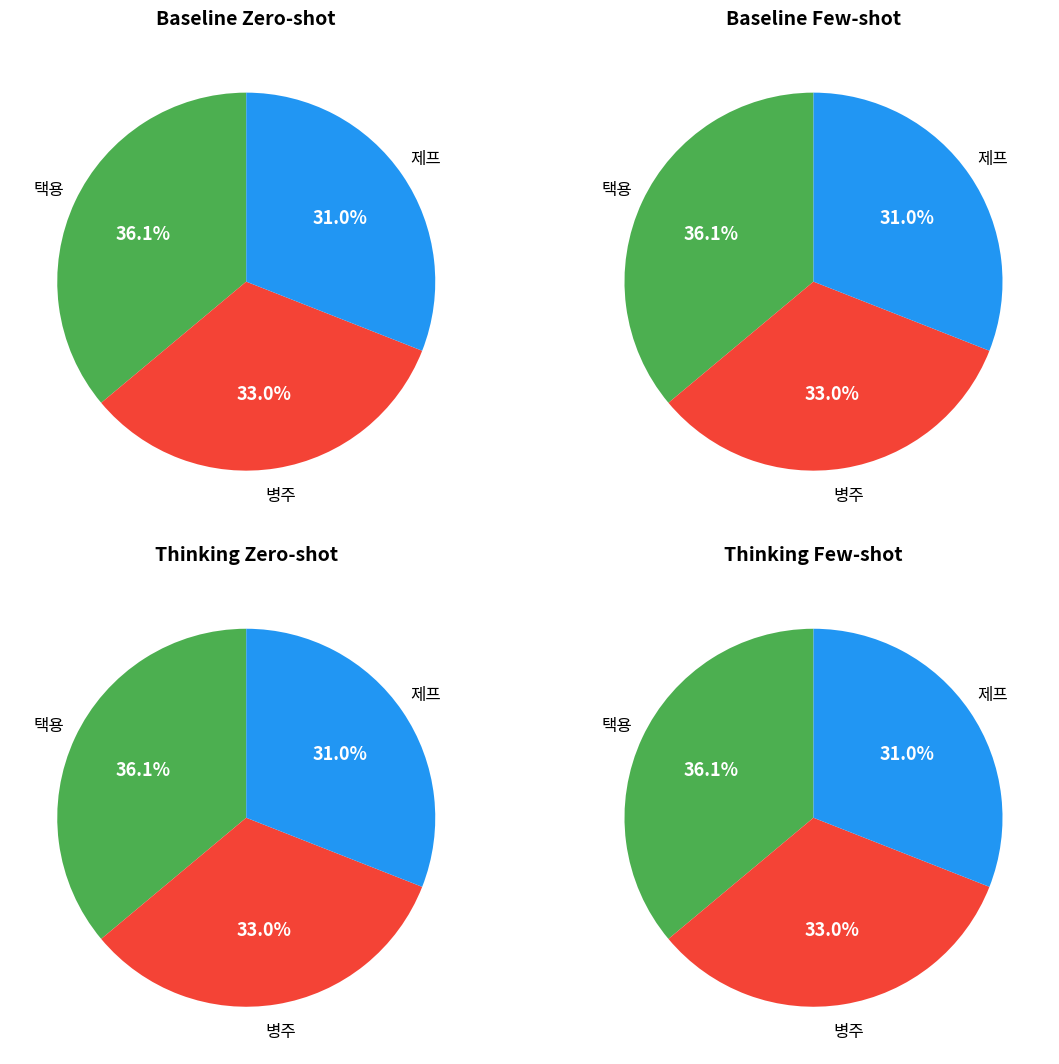

Does any single category account for the majority?

No